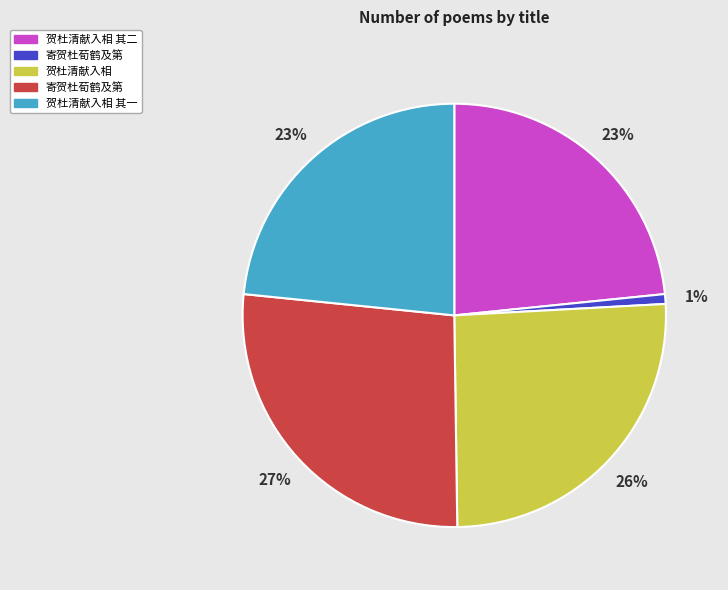

Does any single category account for the majority?

No